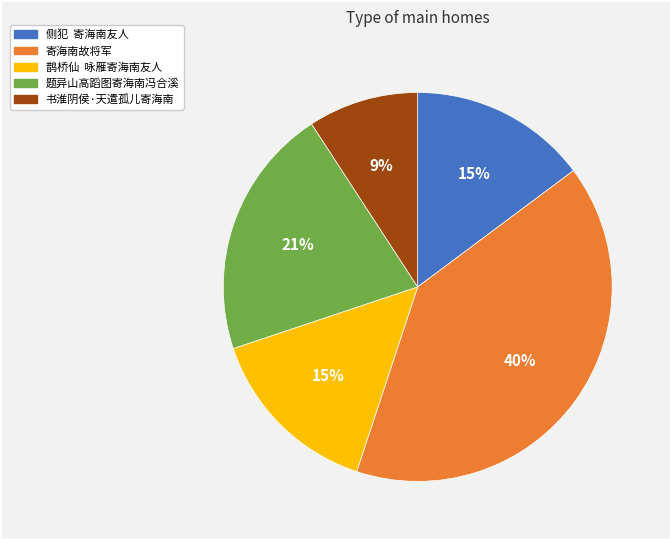

Which slice is the largest?

寄海南故将军